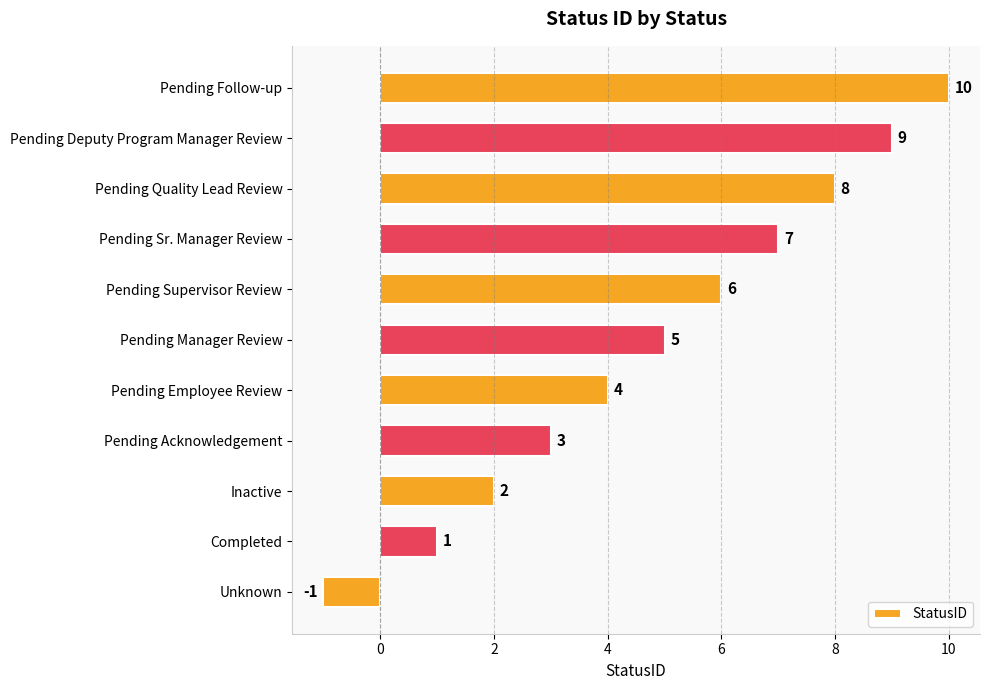

Reading bottom to top, transcribe all the data shown in this chart.

Unknown=-1	Completed=1	Inactive=2	Pending Acknowledgement=3	Pending Employee Review=4	Pending Manager Review=5	Pending Supervisor Review=6	Pending Sr. Manager Review=7	Pending Quality Lead Review=8	Pending Deputy Program Manager Review=9	Pending Follow-up=10